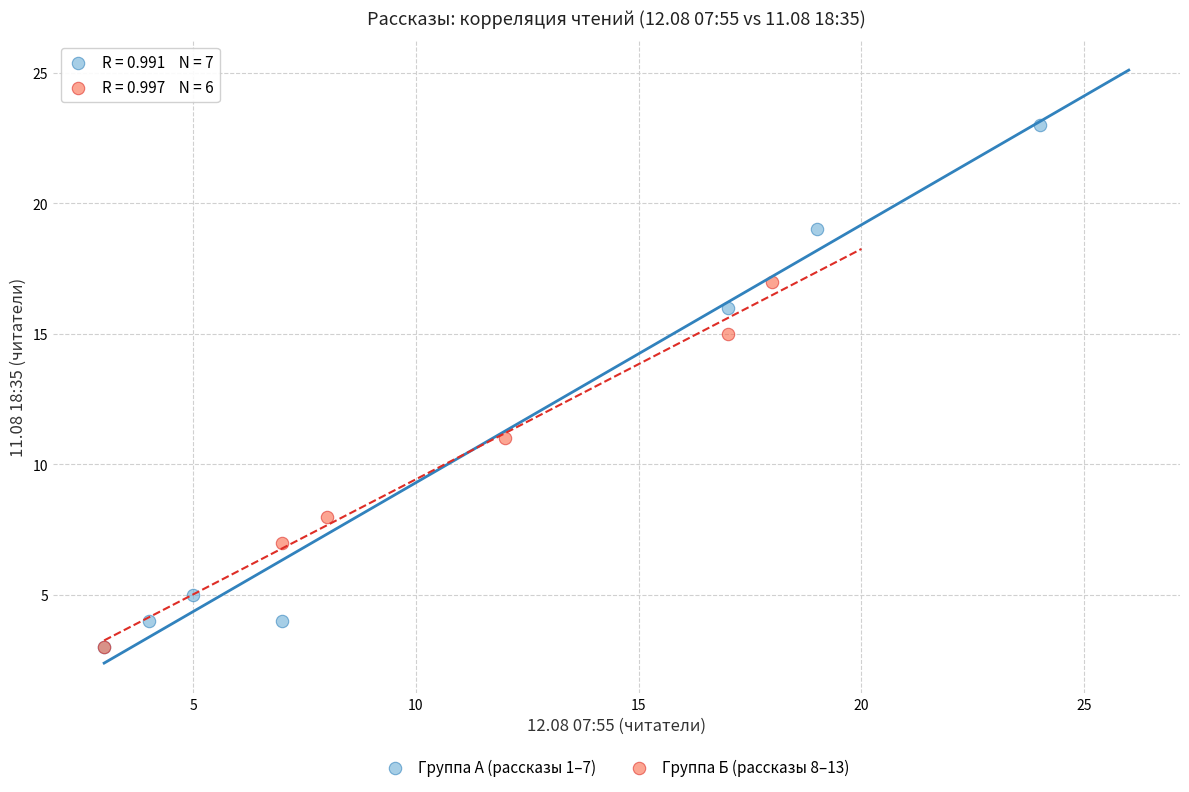

Which series has the largest Y range (max minus min)?

Группа А (рассказы 1–7)